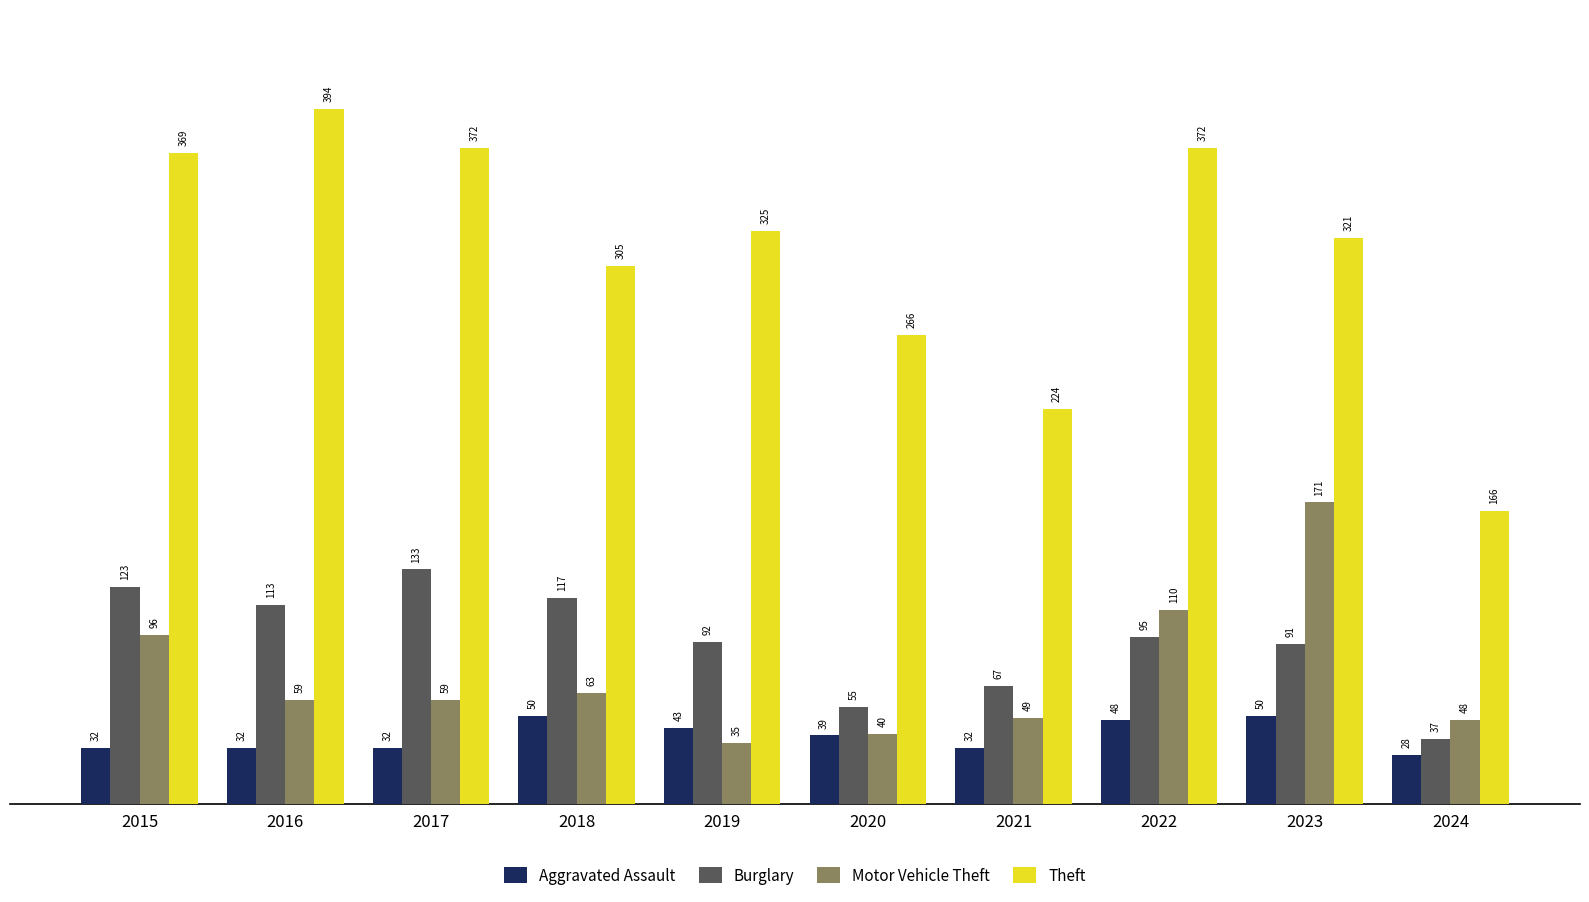

Which series has the largest range (max minus min)?

Theft